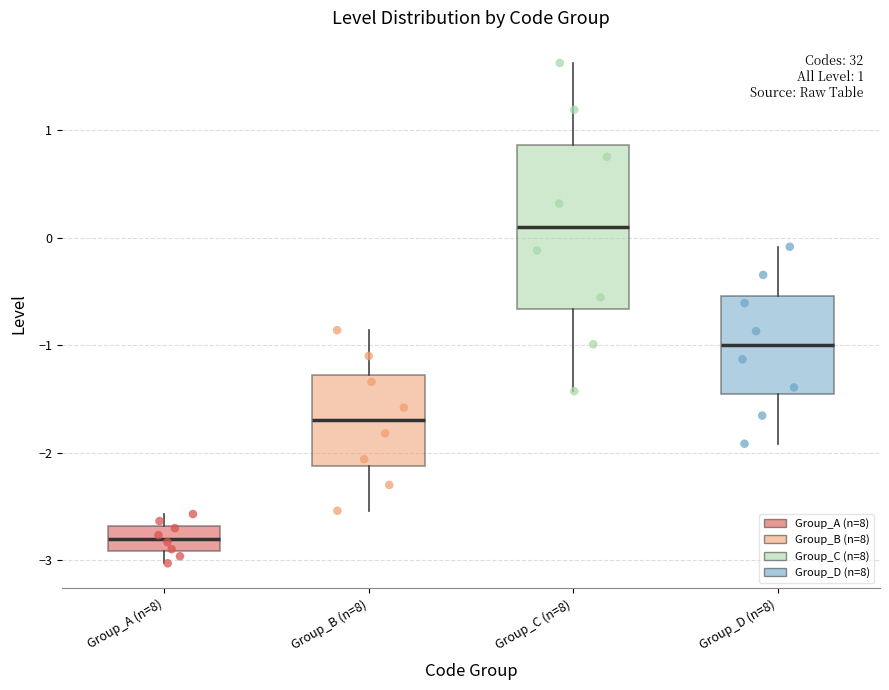

Which box's median line is the highest?

Group_C (n=8)